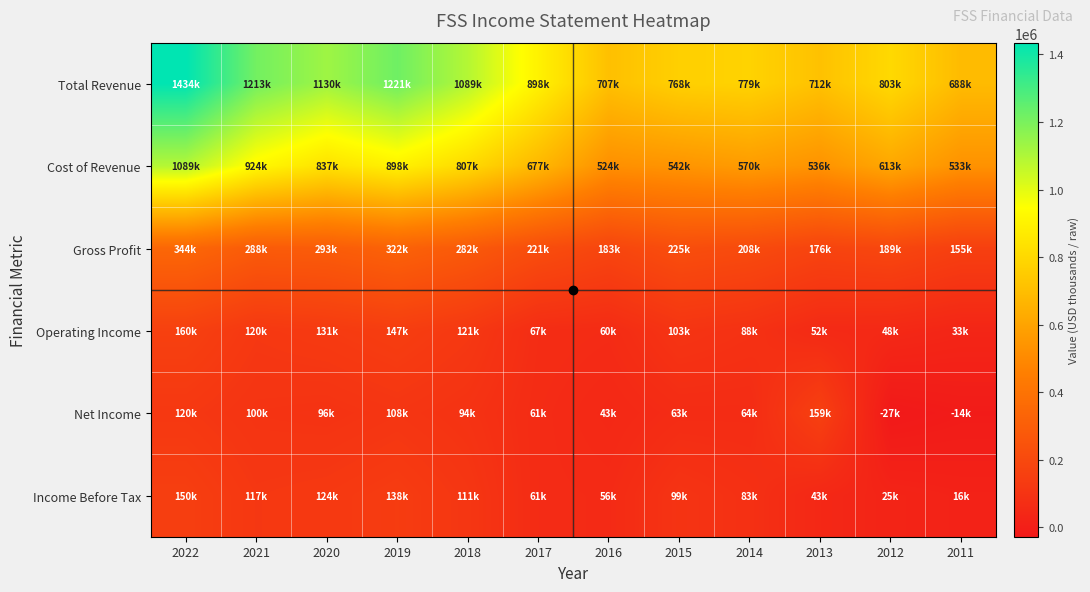

How many series are shown in this chart?

6